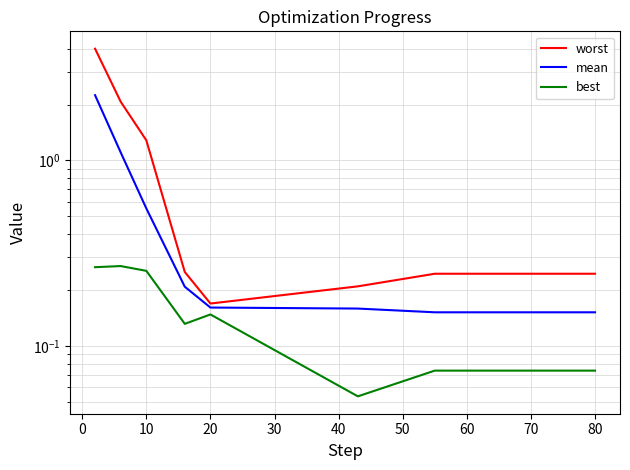

True or false: mean and best intersect in this chart.

False